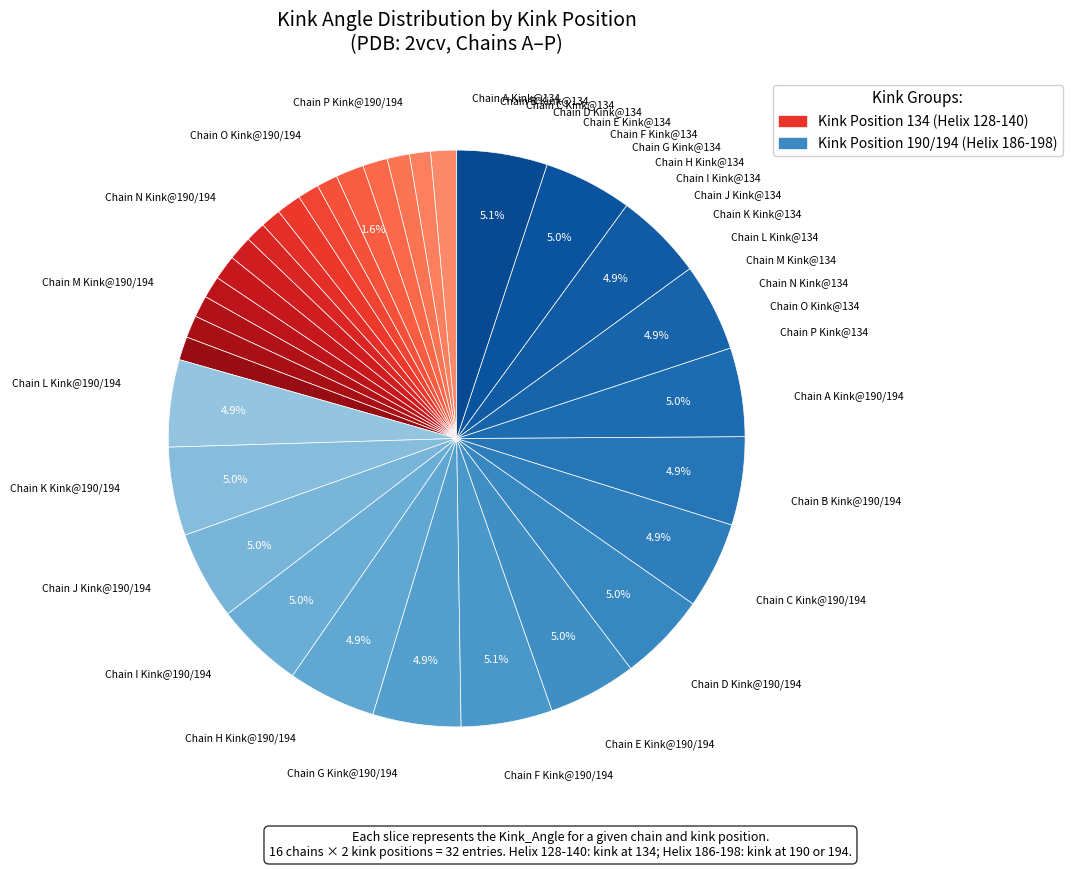

How many segments does this pie chart have?

32